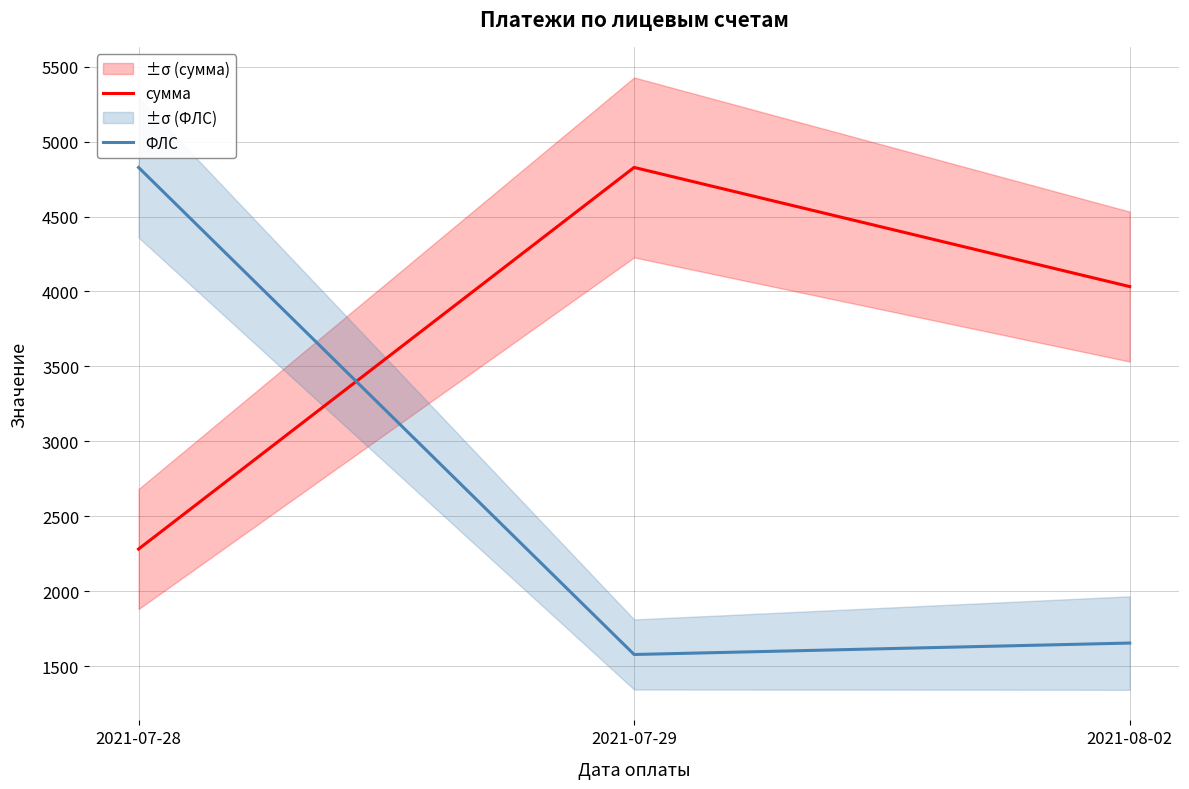

What is the difference between the maximum and minimum values in the сумма series?

2544.6